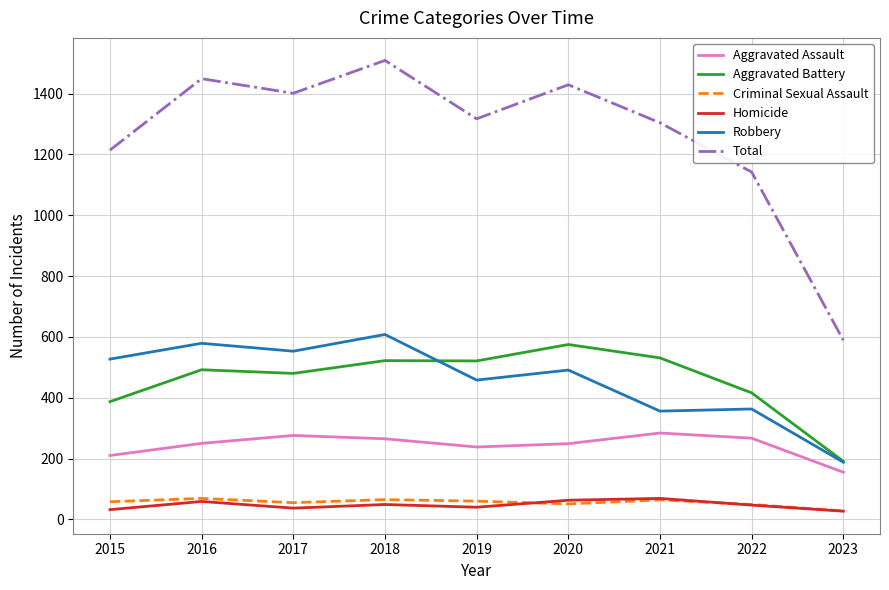

What is the smallest value displayed?

27